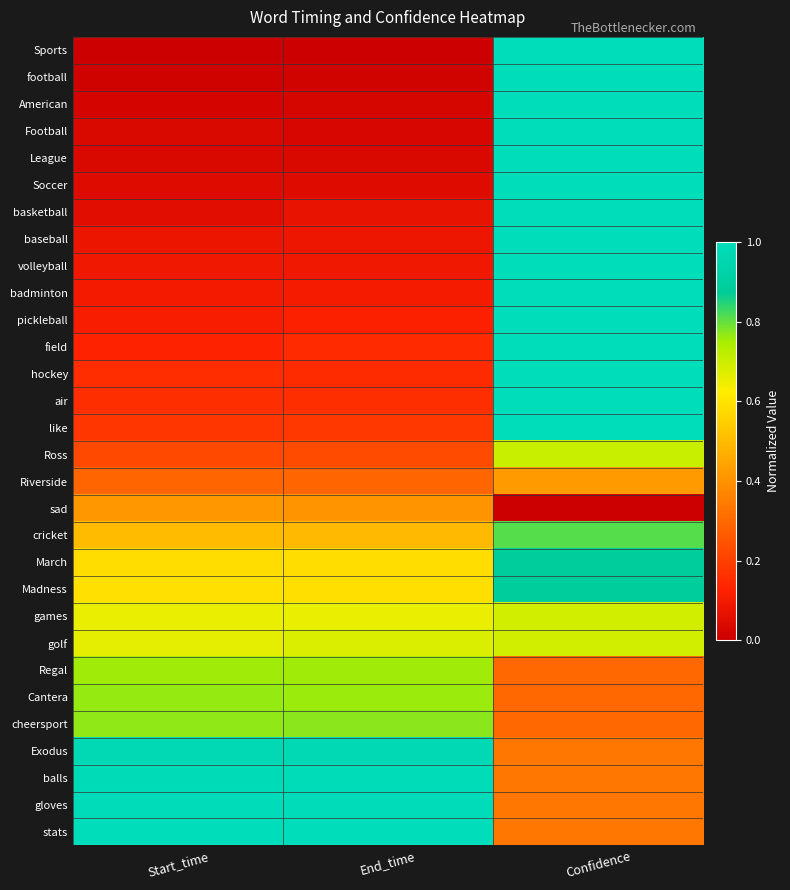

Reading left to right, list all the values displayed in this chart.

Sports: Start_time=0.0	End_time=0.0	Confidence=1.0
football: Start_time=0.0	End_time=0.0	Confidence=1.0
American: Start_time=0.0	End_time=0.0	Confidence=1.0
Football: Start_time=0.0	End_time=0.0	Confidence=1.0
League: Start_time=0.0	End_time=0.0	Confidence=1.0
Soccer: Start_time=0.0	End_time=0.0	Confidence=1.0
basketball: Start_time=0.1	End_time=0.1	Confidence=1.0
baseball: Start_time=0.1	End_time=0.1	Confidence=1.0
volleyball: Start_time=0.1	End_time=0.1	Confidence=1.0
badminton: Start_time=0.1	End_time=0.1	Confidence=1.0
pickleball: Start_time=0.1	End_time=0.1	Confidence=1.0
field: Start_time=0.1	End_time=0.1	Confidence=1.0
hockey: Start_time=0.2	End_time=0.2	Confidence=1.0
air: Start_time=0.2	End_time=0.2	Confidence=1.0
like: Start_time=0.2	End_time=0.2	Confidence=1.0
Ross: Start_time=0.2	End_time=0.2	Confidence=0.7
Riverside: Start_time=0.3	End_time=0.3	Confidence=0.4
sad: Start_time=0.4	End_time=0.4	Confidence=0.0
cricket: Start_time=0.5	End_time=0.5	Confidence=0.8
March: Start_time=0.6	End_time=0.6	Confidence=0.9
Madness: Start_time=0.6	End_time=0.6	Confidence=0.9
games: Start_time=0.7	End_time=0.7	Confidence=0.7
golf: Start_time=0.7	End_time=0.7	Confidence=0.7
Regal: Start_time=0.8	End_time=0.8	Confidence=0.3
Cantera: Start_time=0.8	End_time=0.8	Confidence=0.3
cheersport: Start_time=0.8	End_time=0.8	Confidence=0.3
Exodus: Start_time=1.0	End_time=1.0	Confidence=0.3
balls: Start_time=1.0	End_time=1.0	Confidence=0.3
gloves: Start_time=1.0	End_time=1.0	Confidence=0.3
stats: Start_time=1.0	End_time=1.0	Confidence=0.3